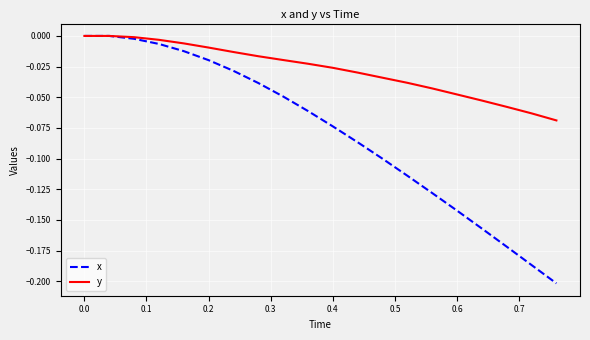

Which series has the widest spread of values?

x